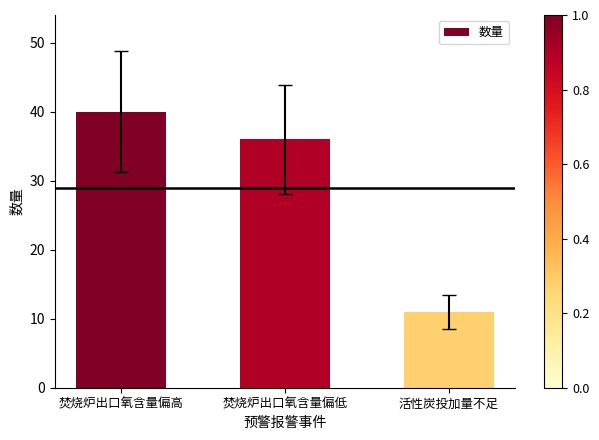

How many distinct data groups are displayed?

1